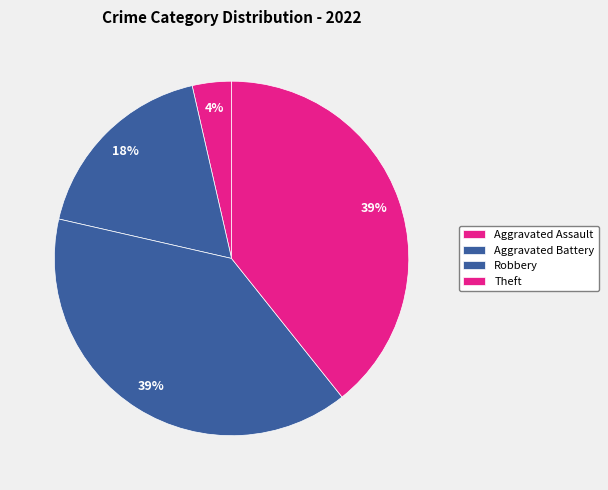

Count the number of slices in the pie.

4